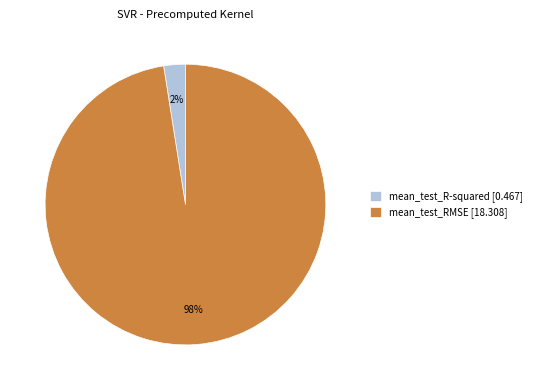

Which has a higher value, mean_test_RMSE [18.308] or mean_test_R-squared [0.467]?

mean_test_RMSE [18.308]